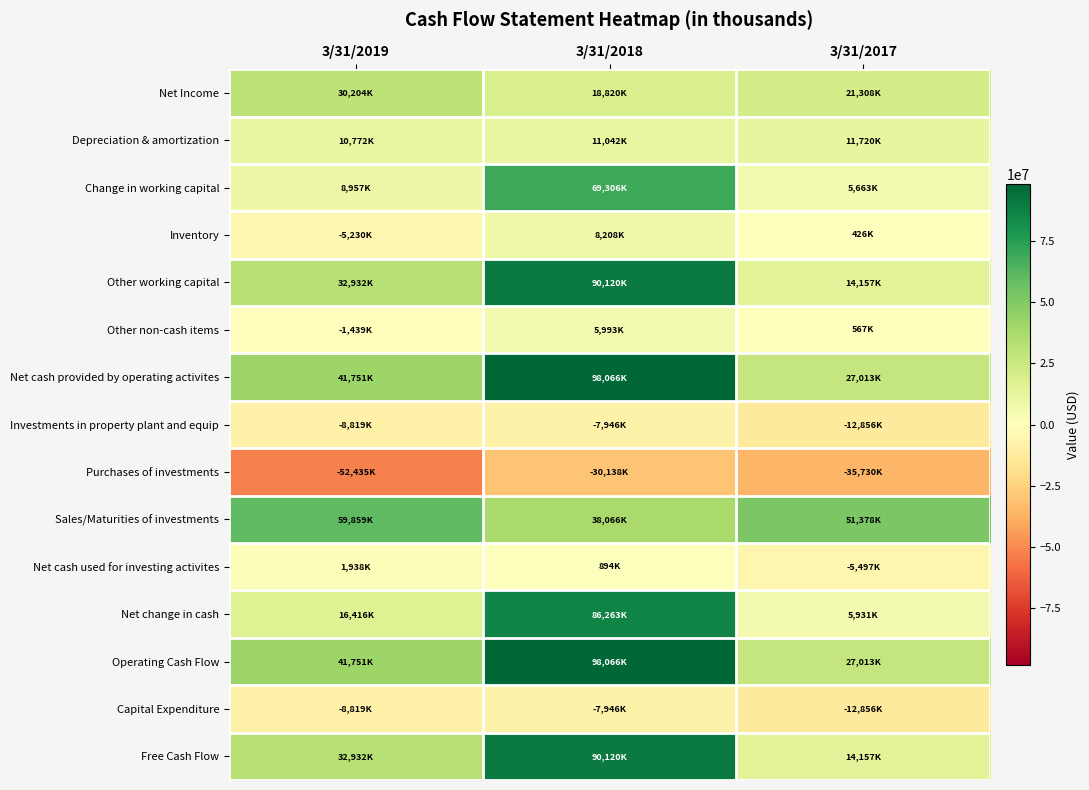

How many data points does each series have?

3